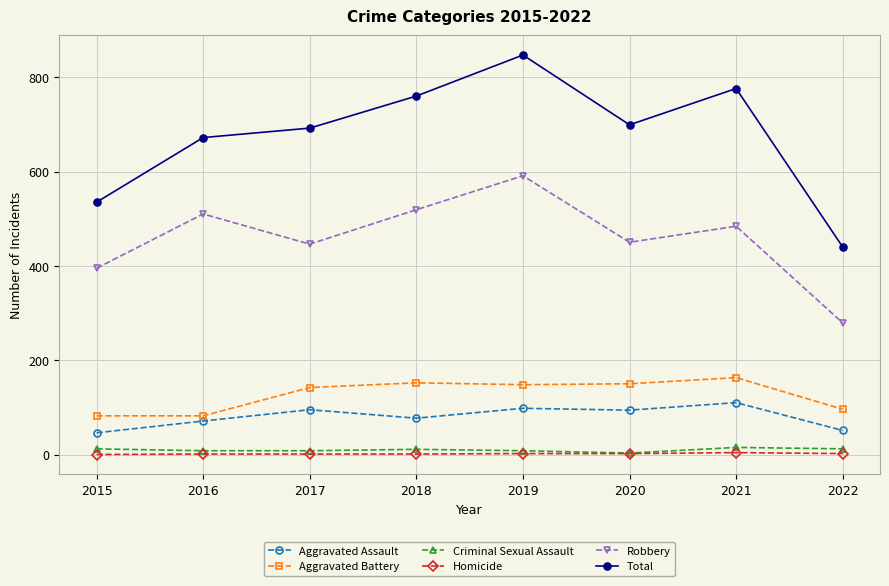

How many interior local peaks does the Robbery series have?

3